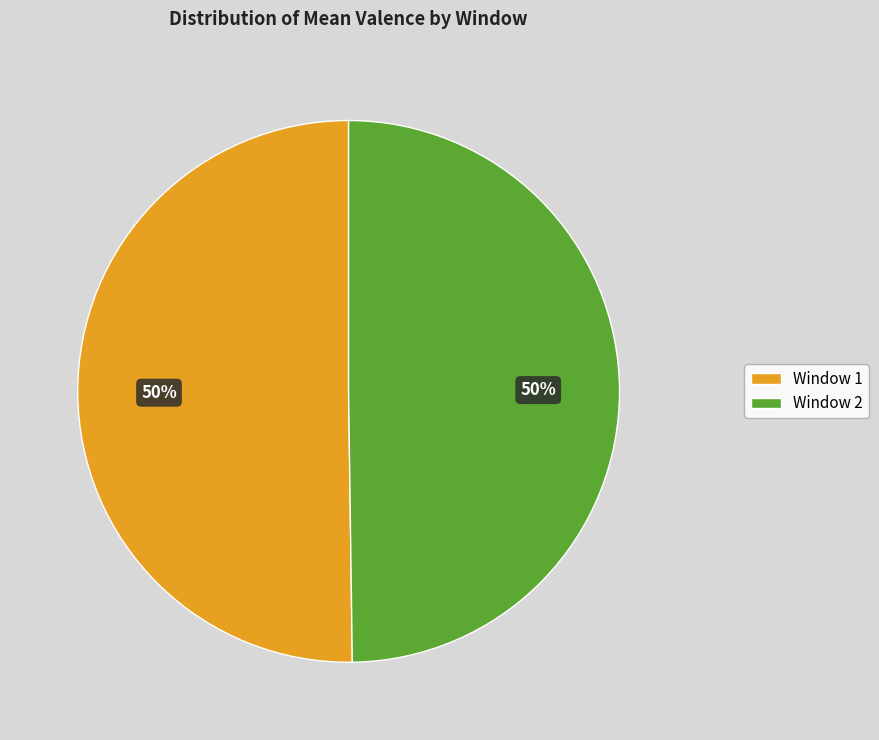

How many segments does this pie chart have?

2